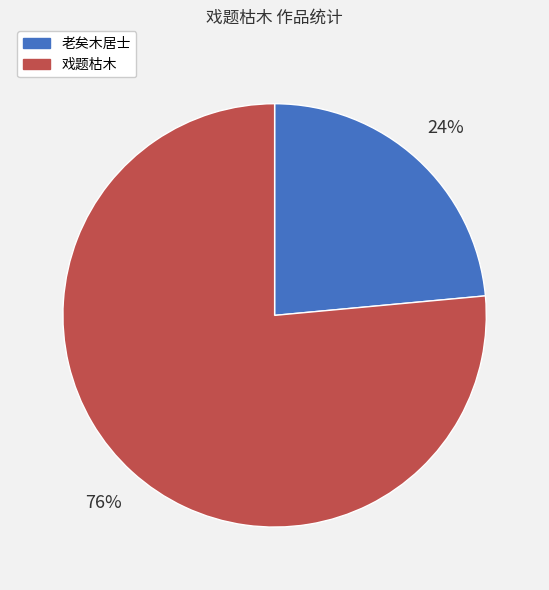

Rank the categories by value from highest to lowest.

戏题枯木, 老矣木居士